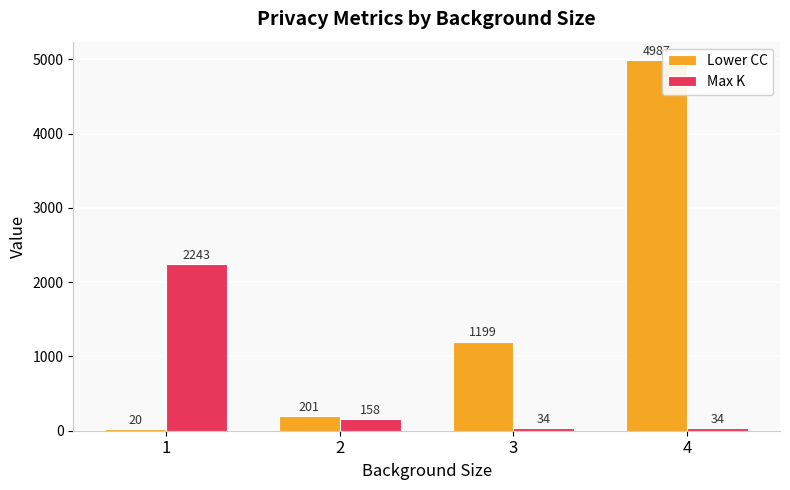

What is the value of the Max K bar at the 2nd from the left?

158